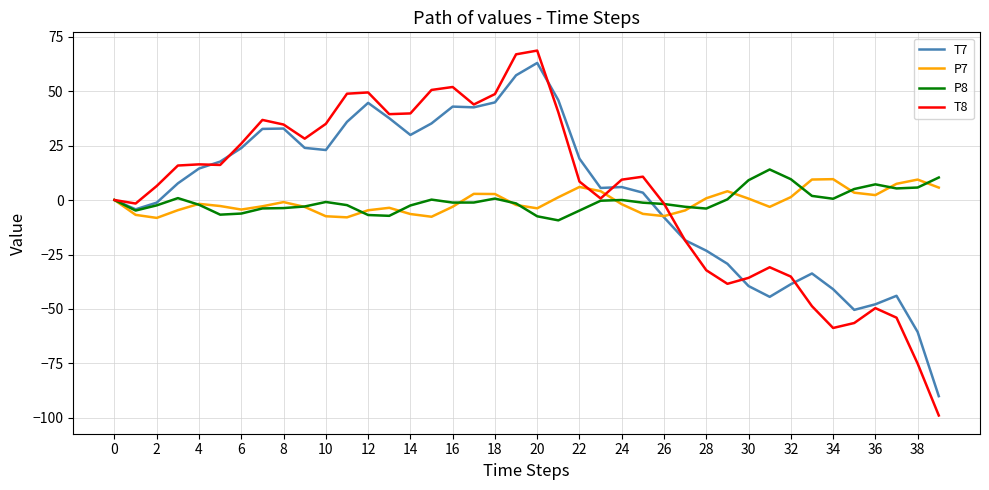

What is the smallest value displayed?

-98.9